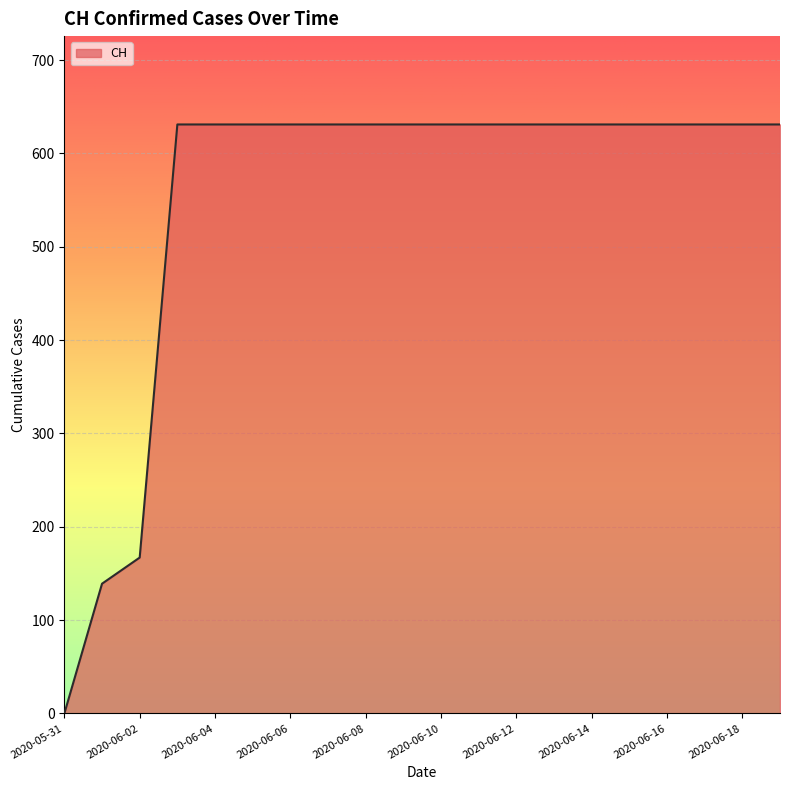

What is the greatest value displayed?

631